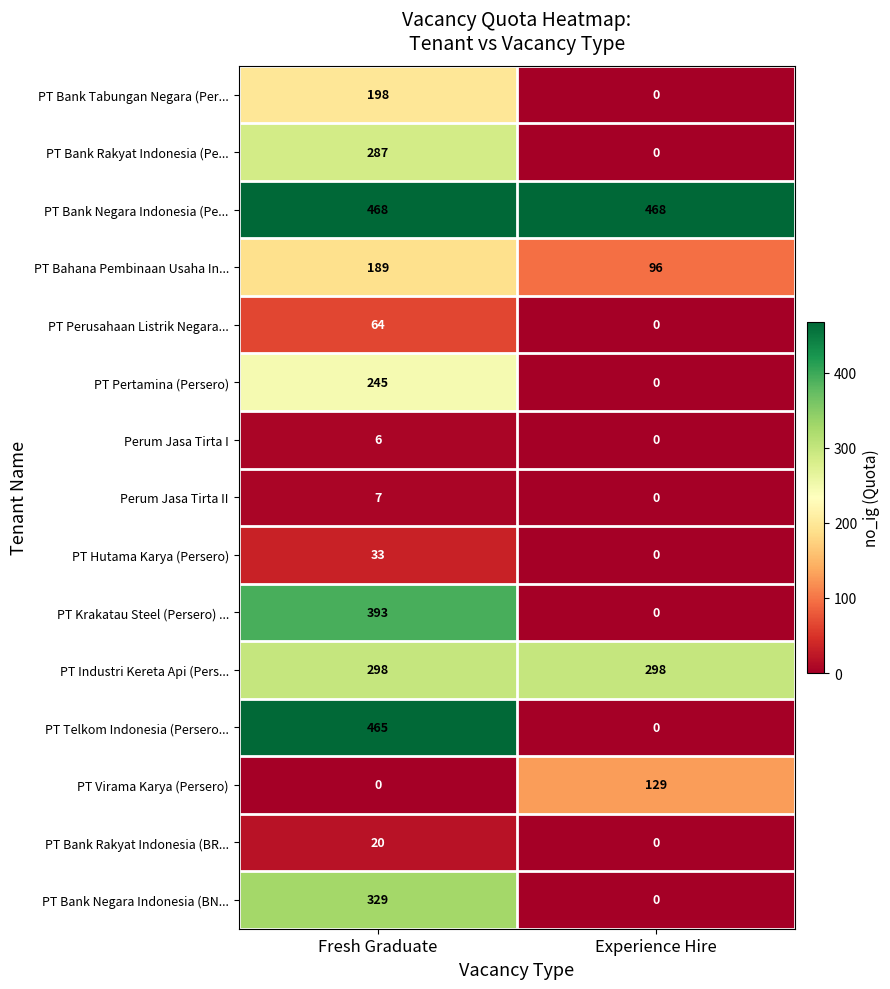

Which series has the largest total across all categories?

PT Bank Negara Indonesia (Pe...